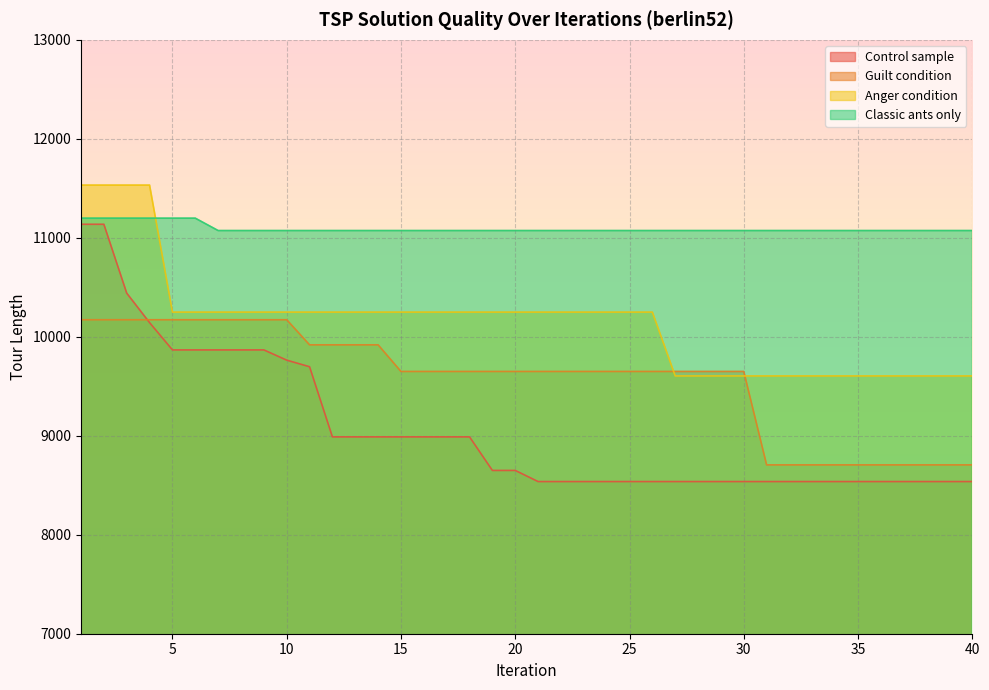

What is the difference between the maximum and minimum values in the Classic ants only series?

125.1